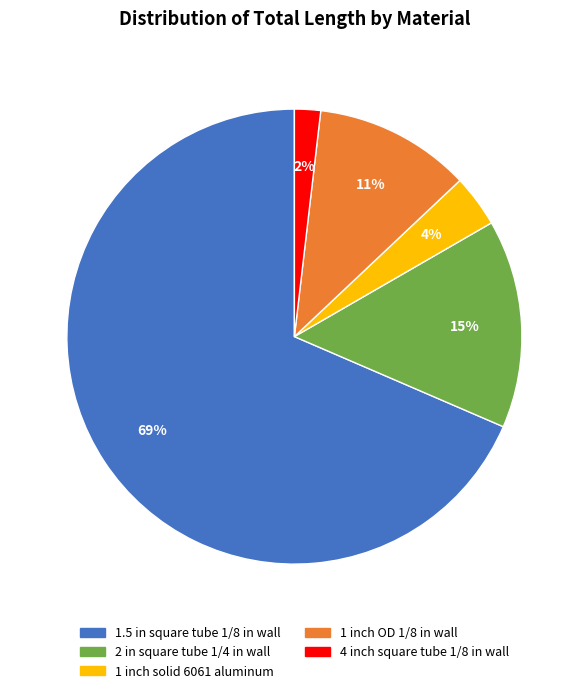

Is it true that 1 inch solid 6061 aluminum is 19% of the pie?

False